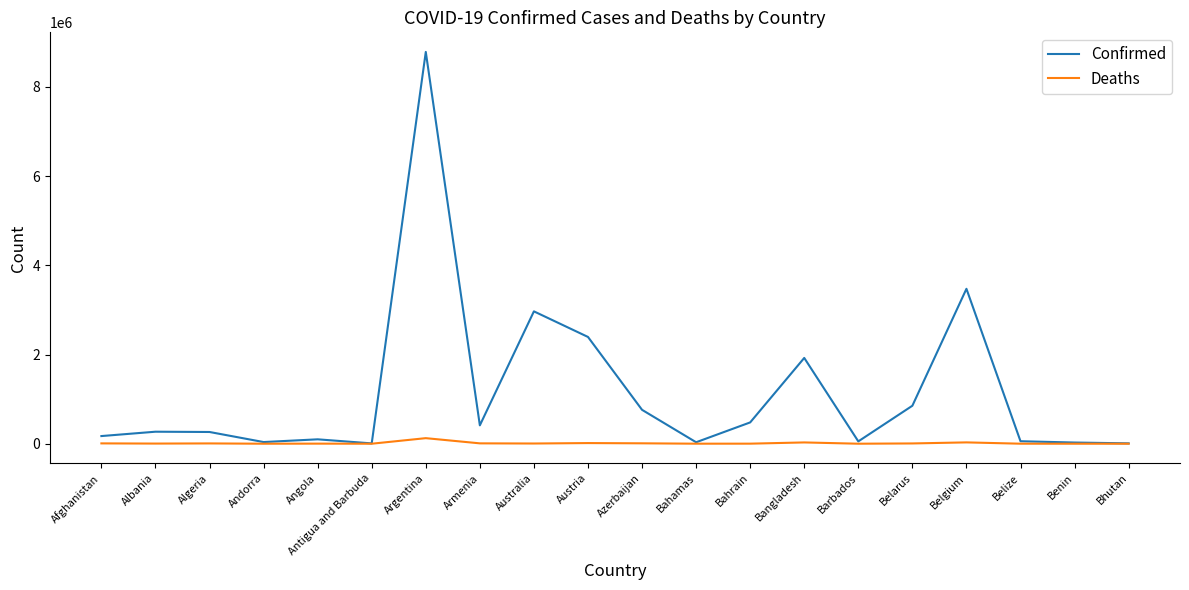

What is the maximum value shown in the chart?

8783208